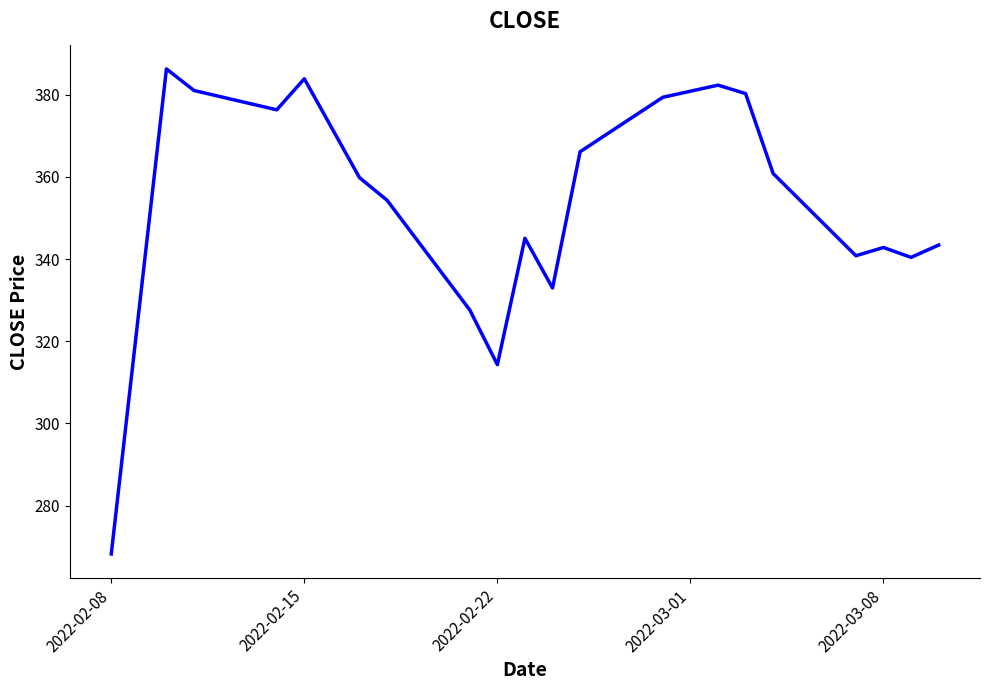

What is the maximum value shown in the chart?

386.2